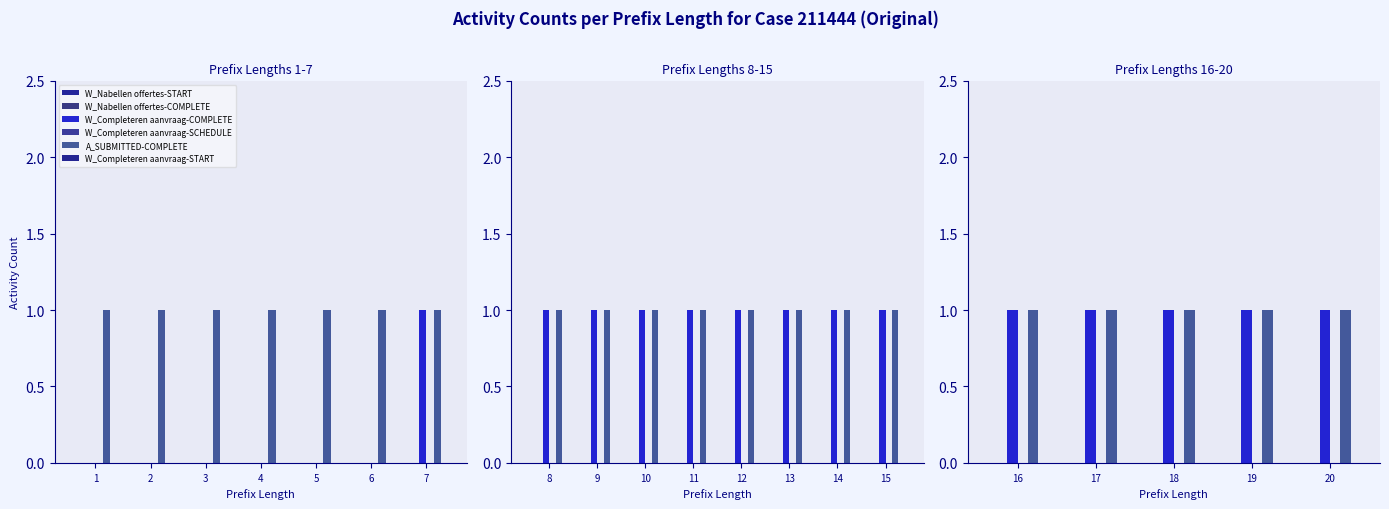

True or false: W_Nabellen offertes-COMPLETE has a value of 0 at 17.

True